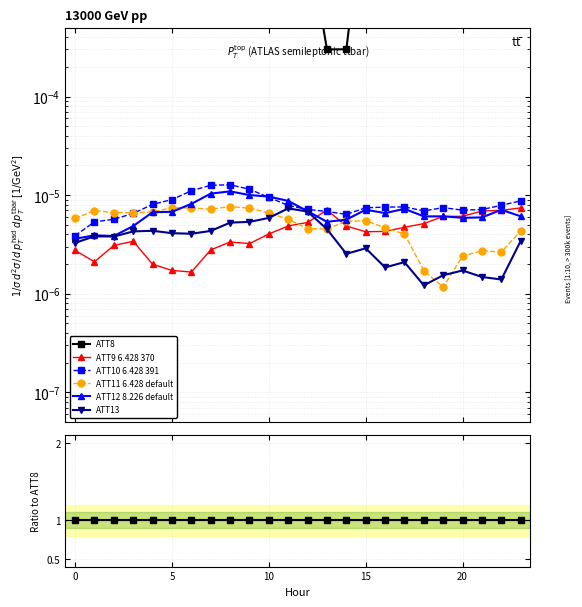

The ATT11 series shows 0.0 at 15. True or false?

False